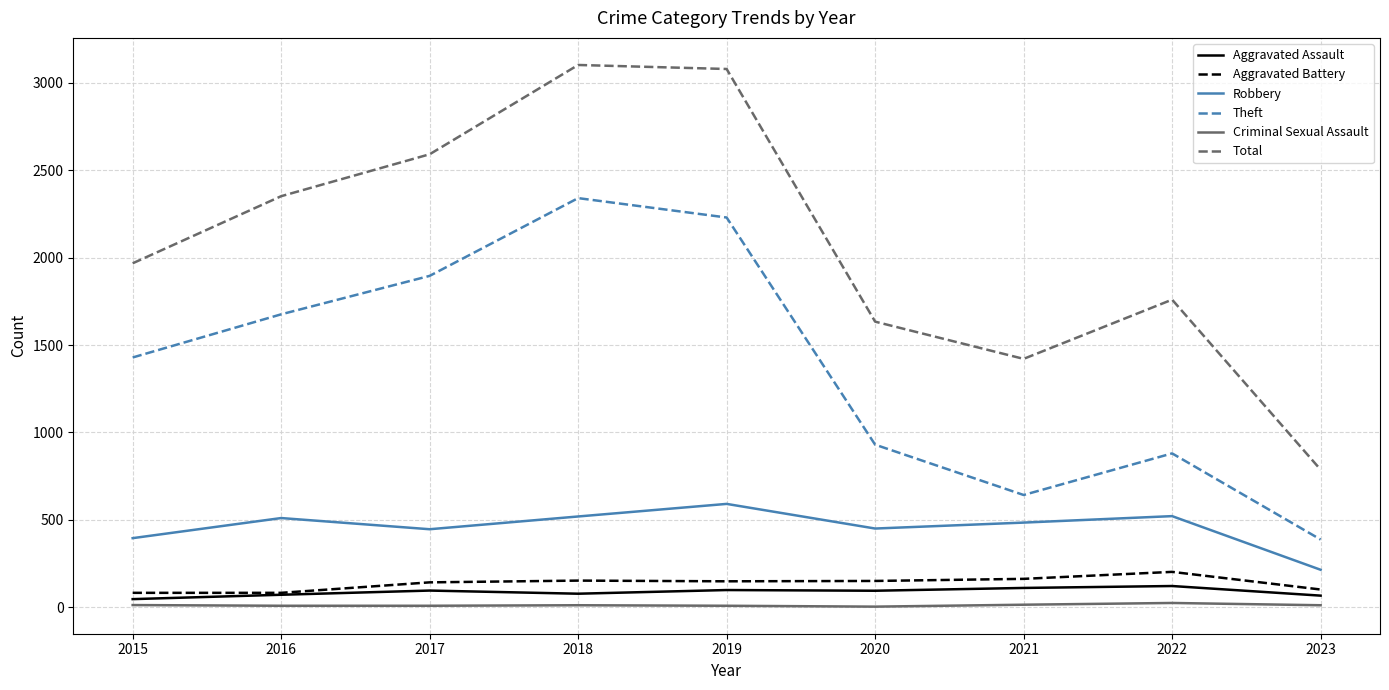

True or false: Robbery and Total intersect in this chart.

False